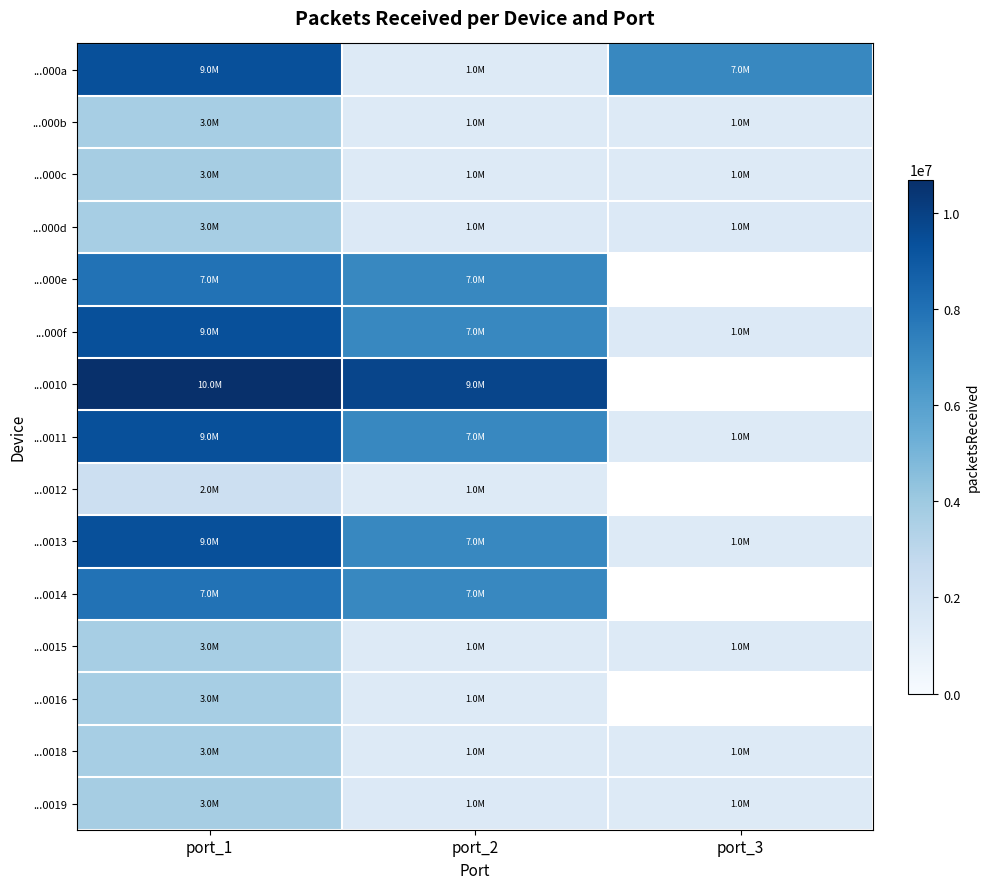

Rank the series at port_2 from lowest to highest value.

...000c, ...000b, ...0012, ...000a, ...0018, ...0016, ...0015, ...0019, ...000d, ...0011, ...000f, ...0014, ...000e, ...0013, ...0010